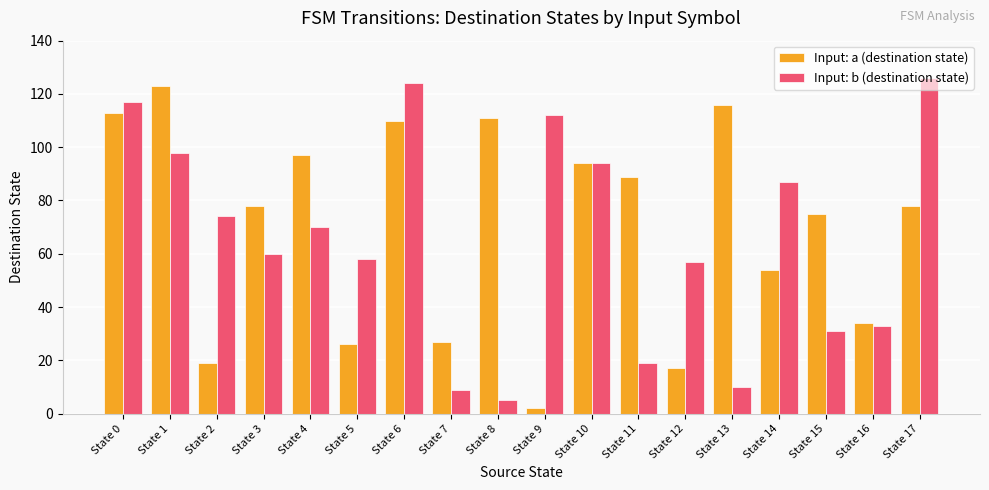

Where does the Input: a (destination state) series first go above 78?

State 0